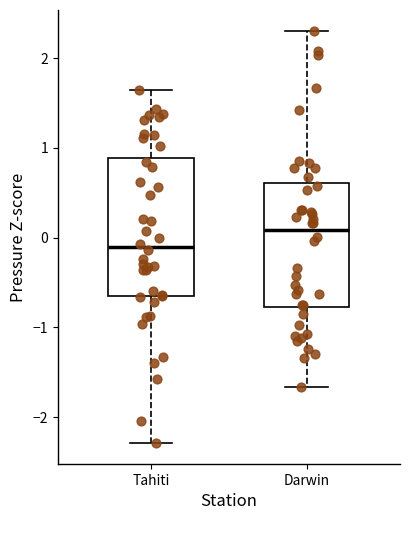

Reading left to right, transcribe this box plot: for each box, give where its median line is, the range the box spans, and where its two whiskers end, as read against the y-axis. The values are not printed on the chart, so give them approximately, as read against the axis.

Tahiti: median -0.1, box -0.7 to 0.9, whiskers -2.3 to 1.6
Darwin: median 0.1, box -0.8 to 0.6, whiskers -1.7 to 2.3